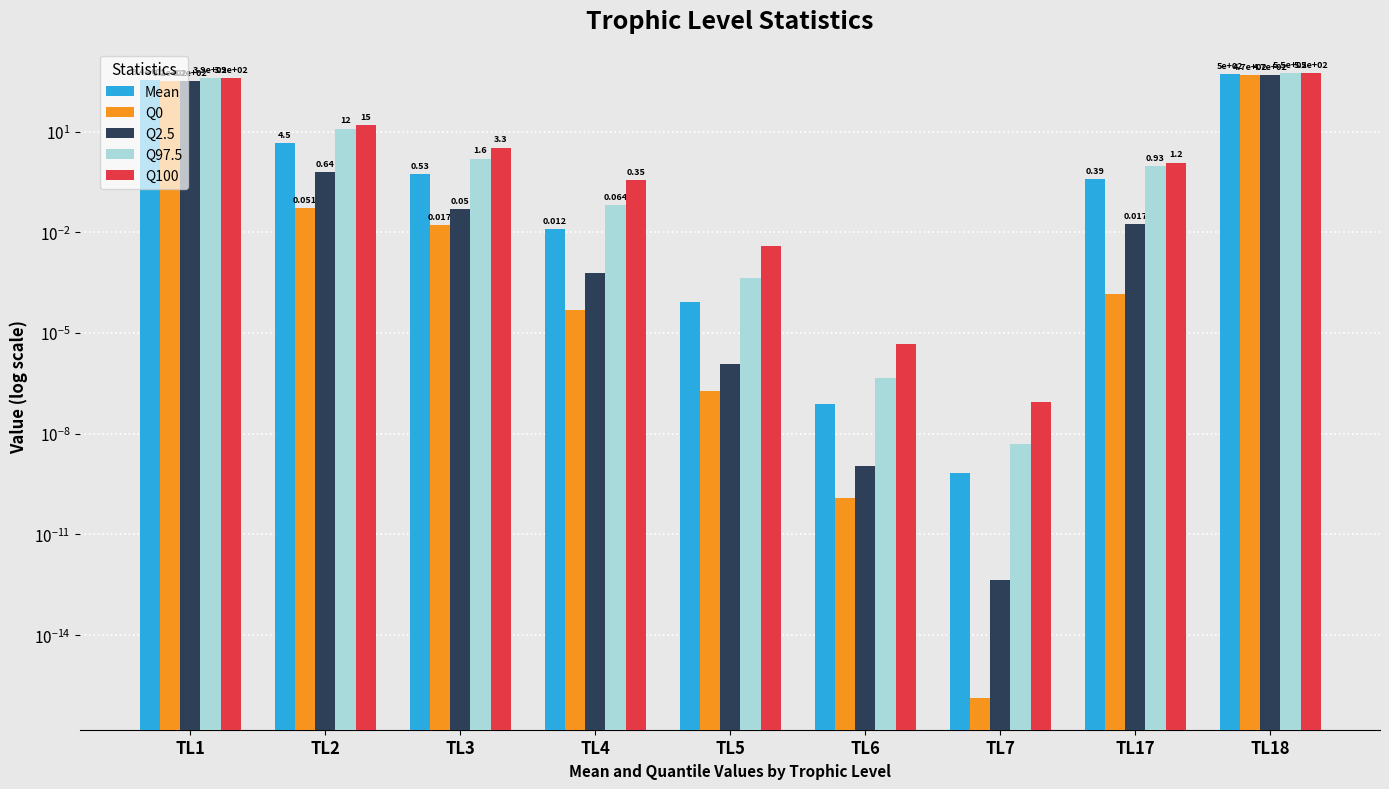

What is the average value of the Q2.5 series?

87.8